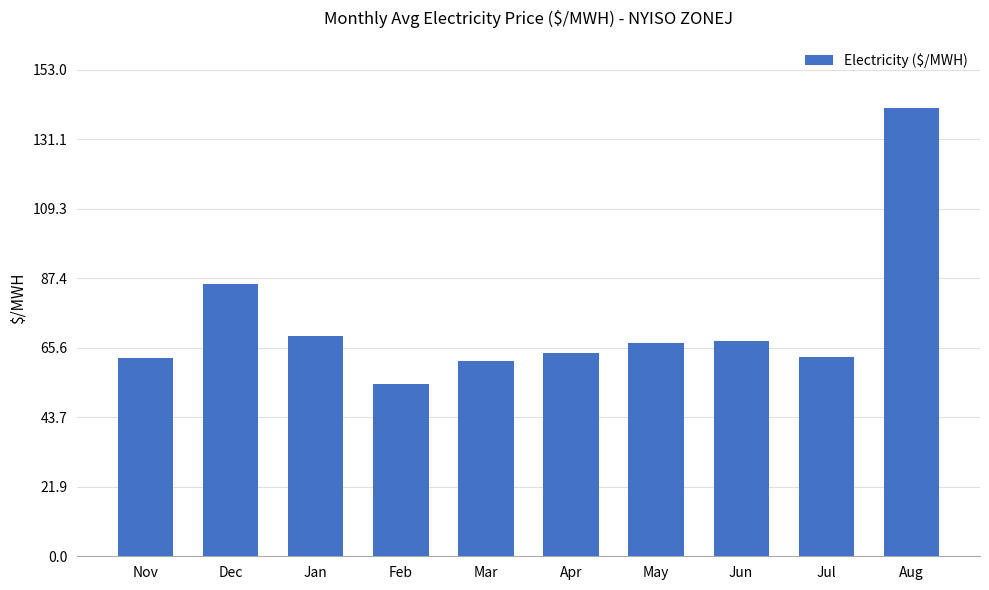

What is the sum of the values at Jul and Dec?

148.3